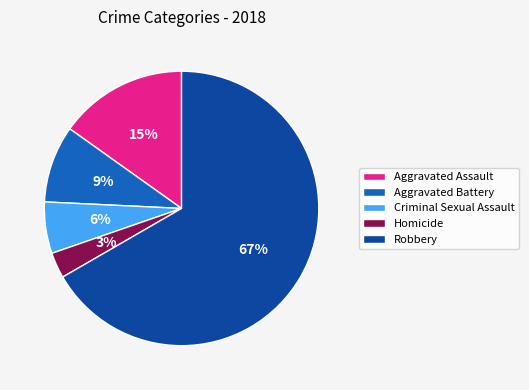

To the nearest percent, what is the average slice percentage?

20%